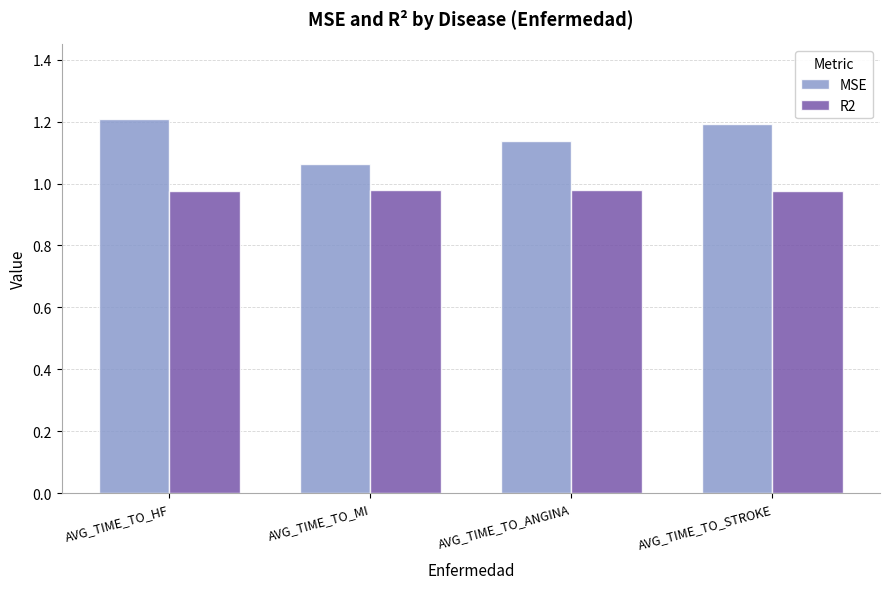

Is it true that MSE equals 1.2 at AVG_TIME_TO_STROKE?

True